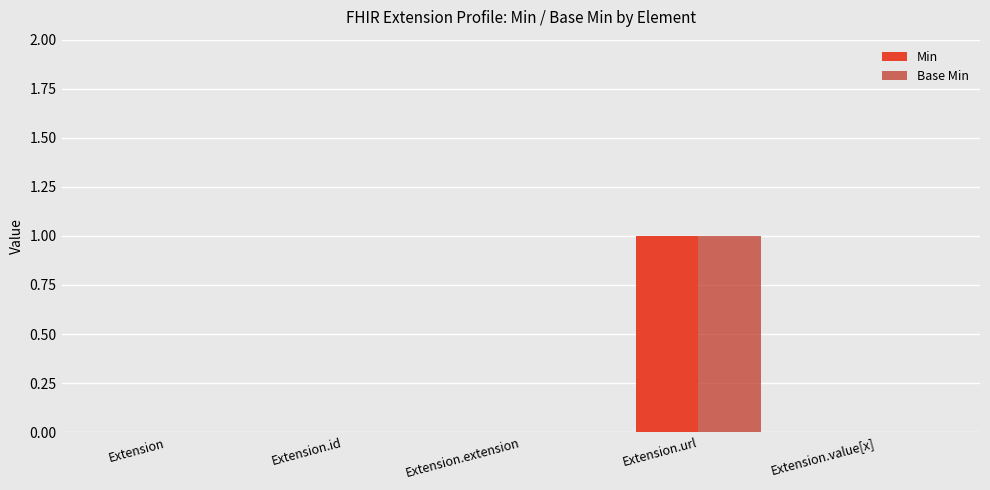

How many groups of bars are there?

5